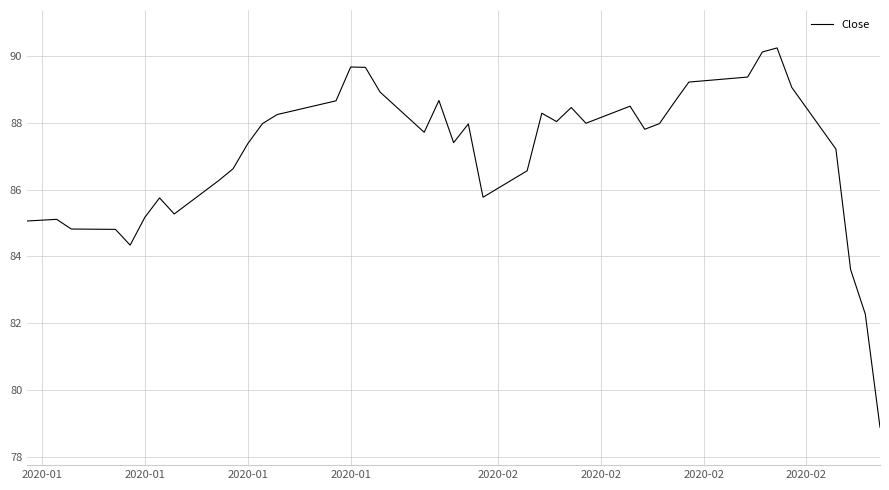

What is the greatest value displayed?

90.2